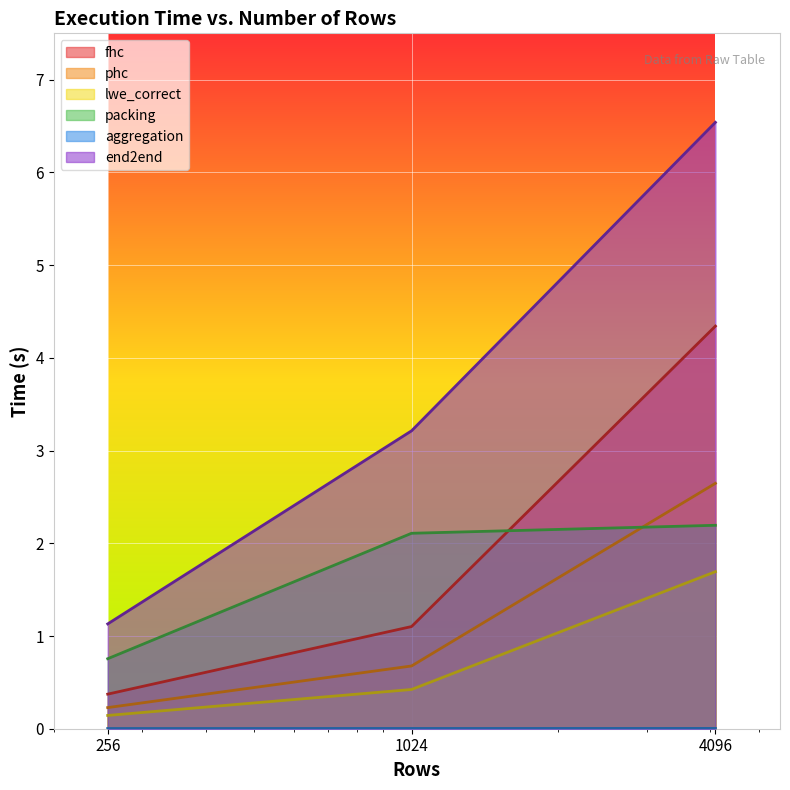

Rank the series at 256 from lowest to highest value.

aggregation, lwe_correct, phc, fhc, packing, end2end